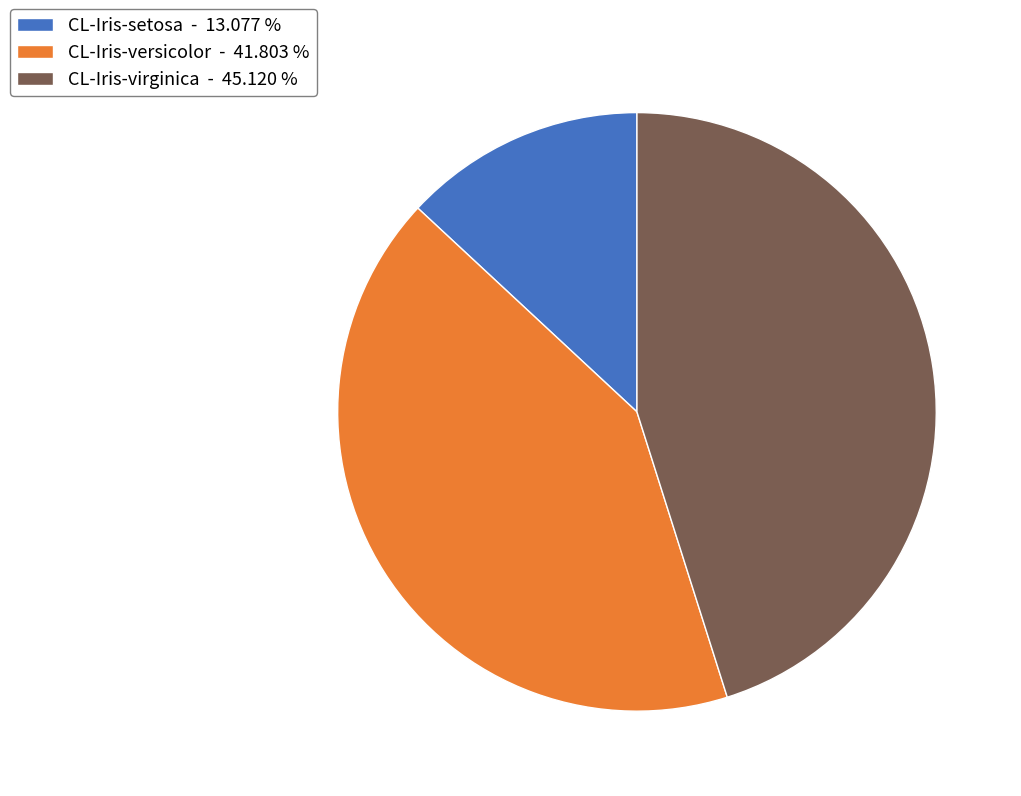

Do CL-Iris-setosa and CL-Iris-versicolor together represent more than half of the pie?

Yes